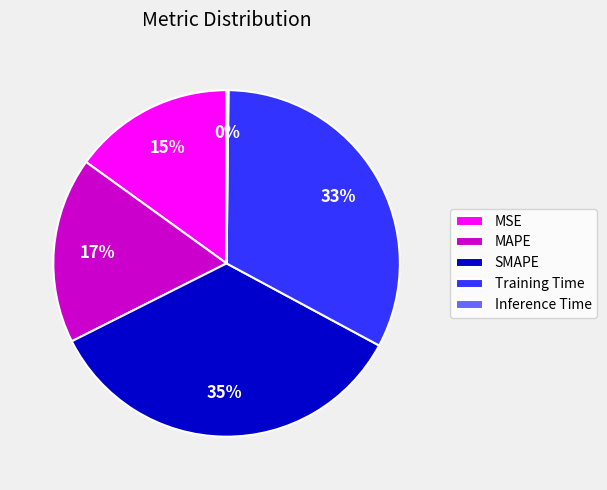

Is the sum of MAPE and MSE greater than half?

No